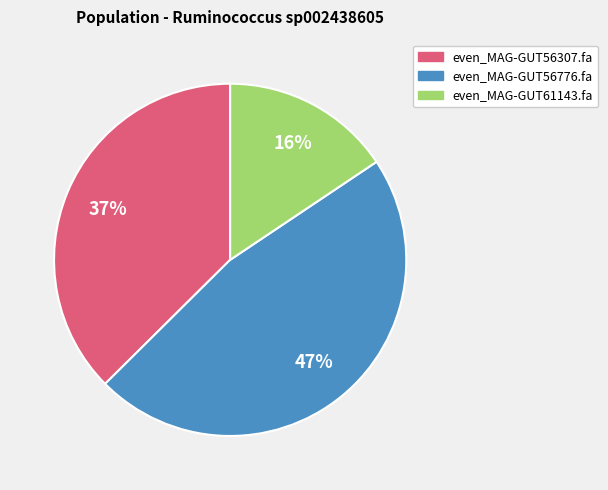

To the nearest percent, what percentage of the pie is even_MAG-GUT61143.fa?

16%